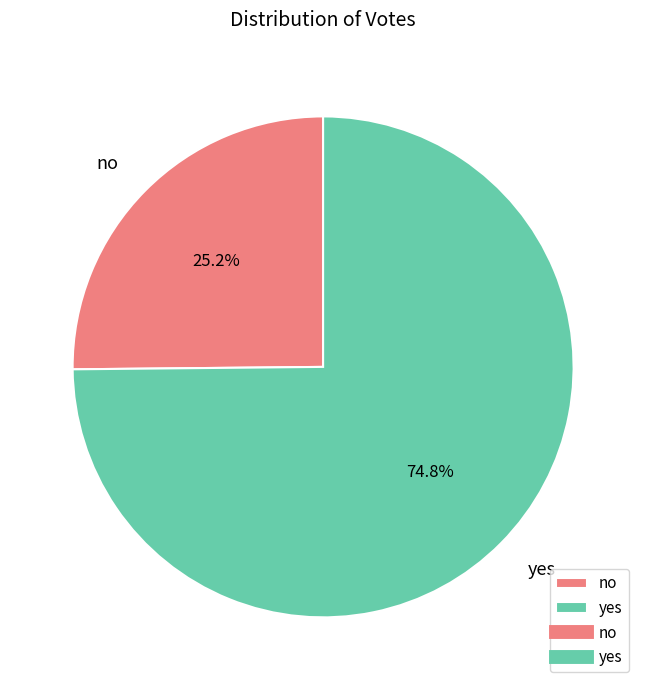

Which has a higher value, no or yes?

yes